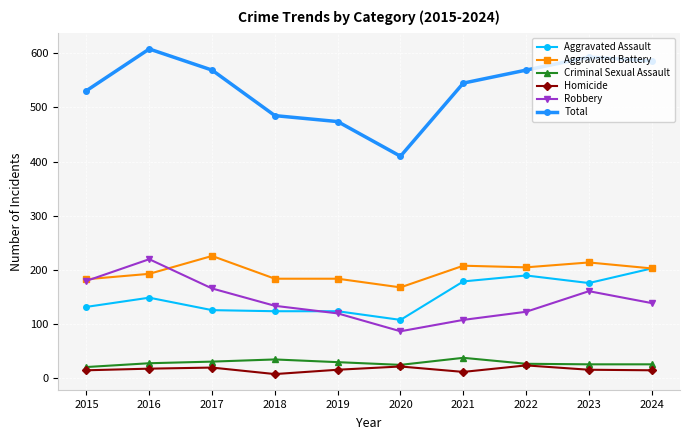

How many categories are shown in the chart?

10